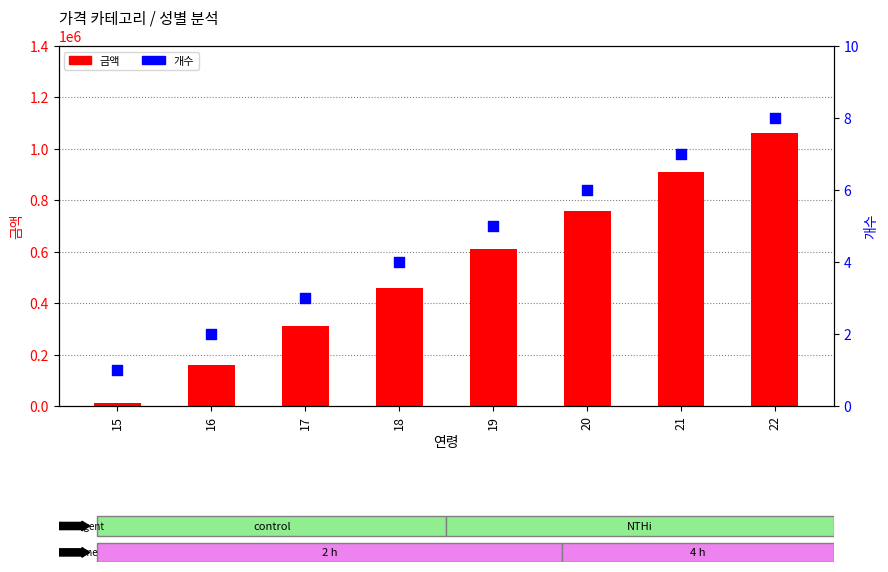

Which series has the widest spread of Y values?

금액